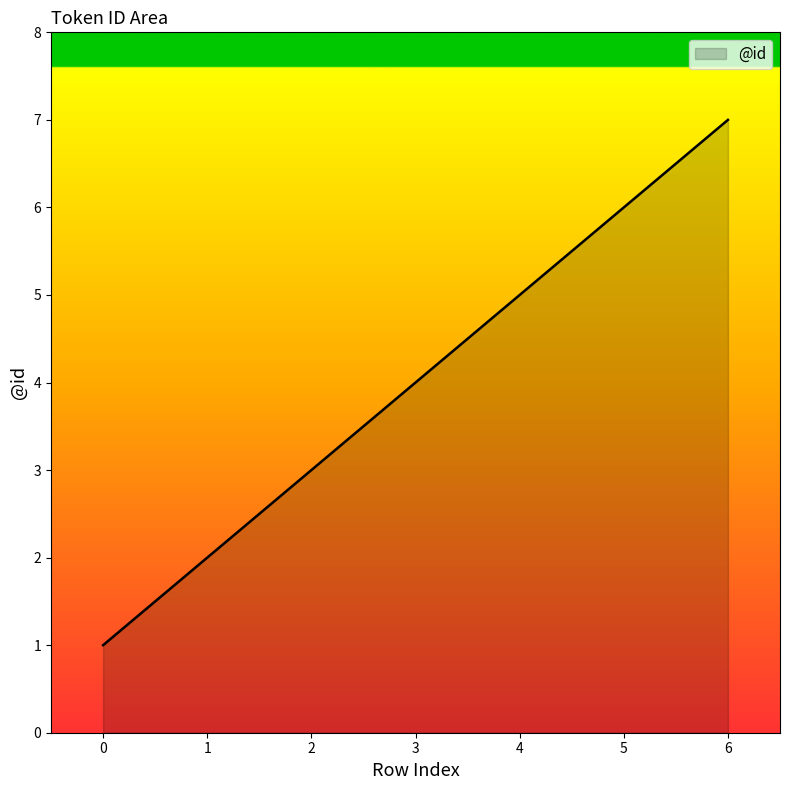

Reading left to right, list all the values displayed in this chart.

1	2	3	4	5	6	7